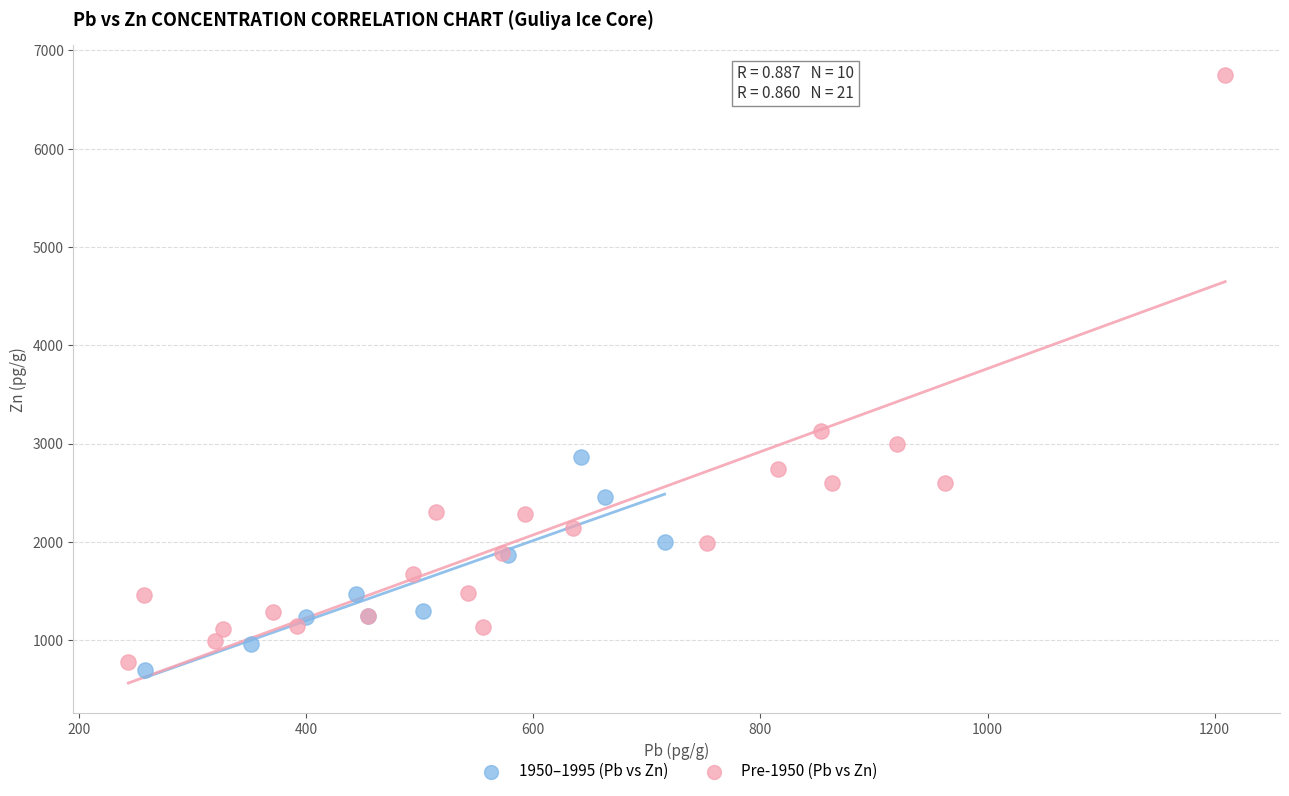

Which series contains the highest Y value?

Pre-1950 (Pb vs Zn)